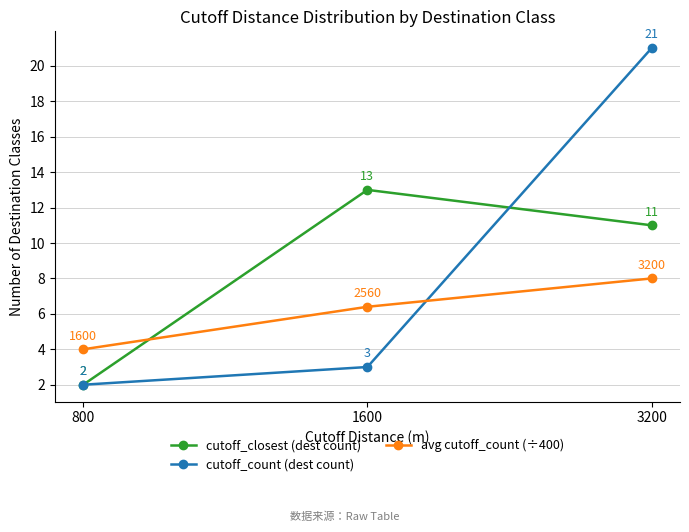

Rank the series at 3200 from highest to lowest value.

cutoff_count (dest count), cutoff_closest (dest count), avg cutoff_count (÷400)